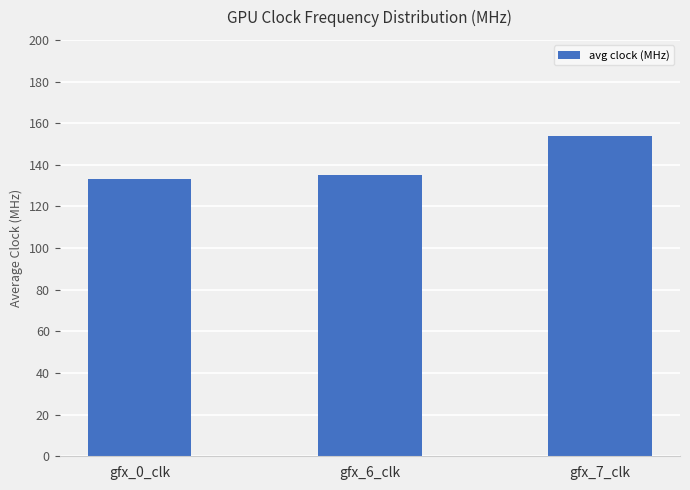

Count the number of data series in this chart.

1